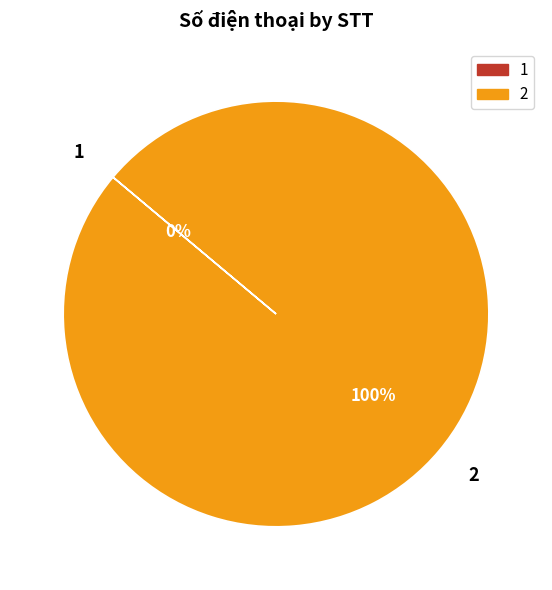

To the nearest percent, what is the average slice percentage?

50%